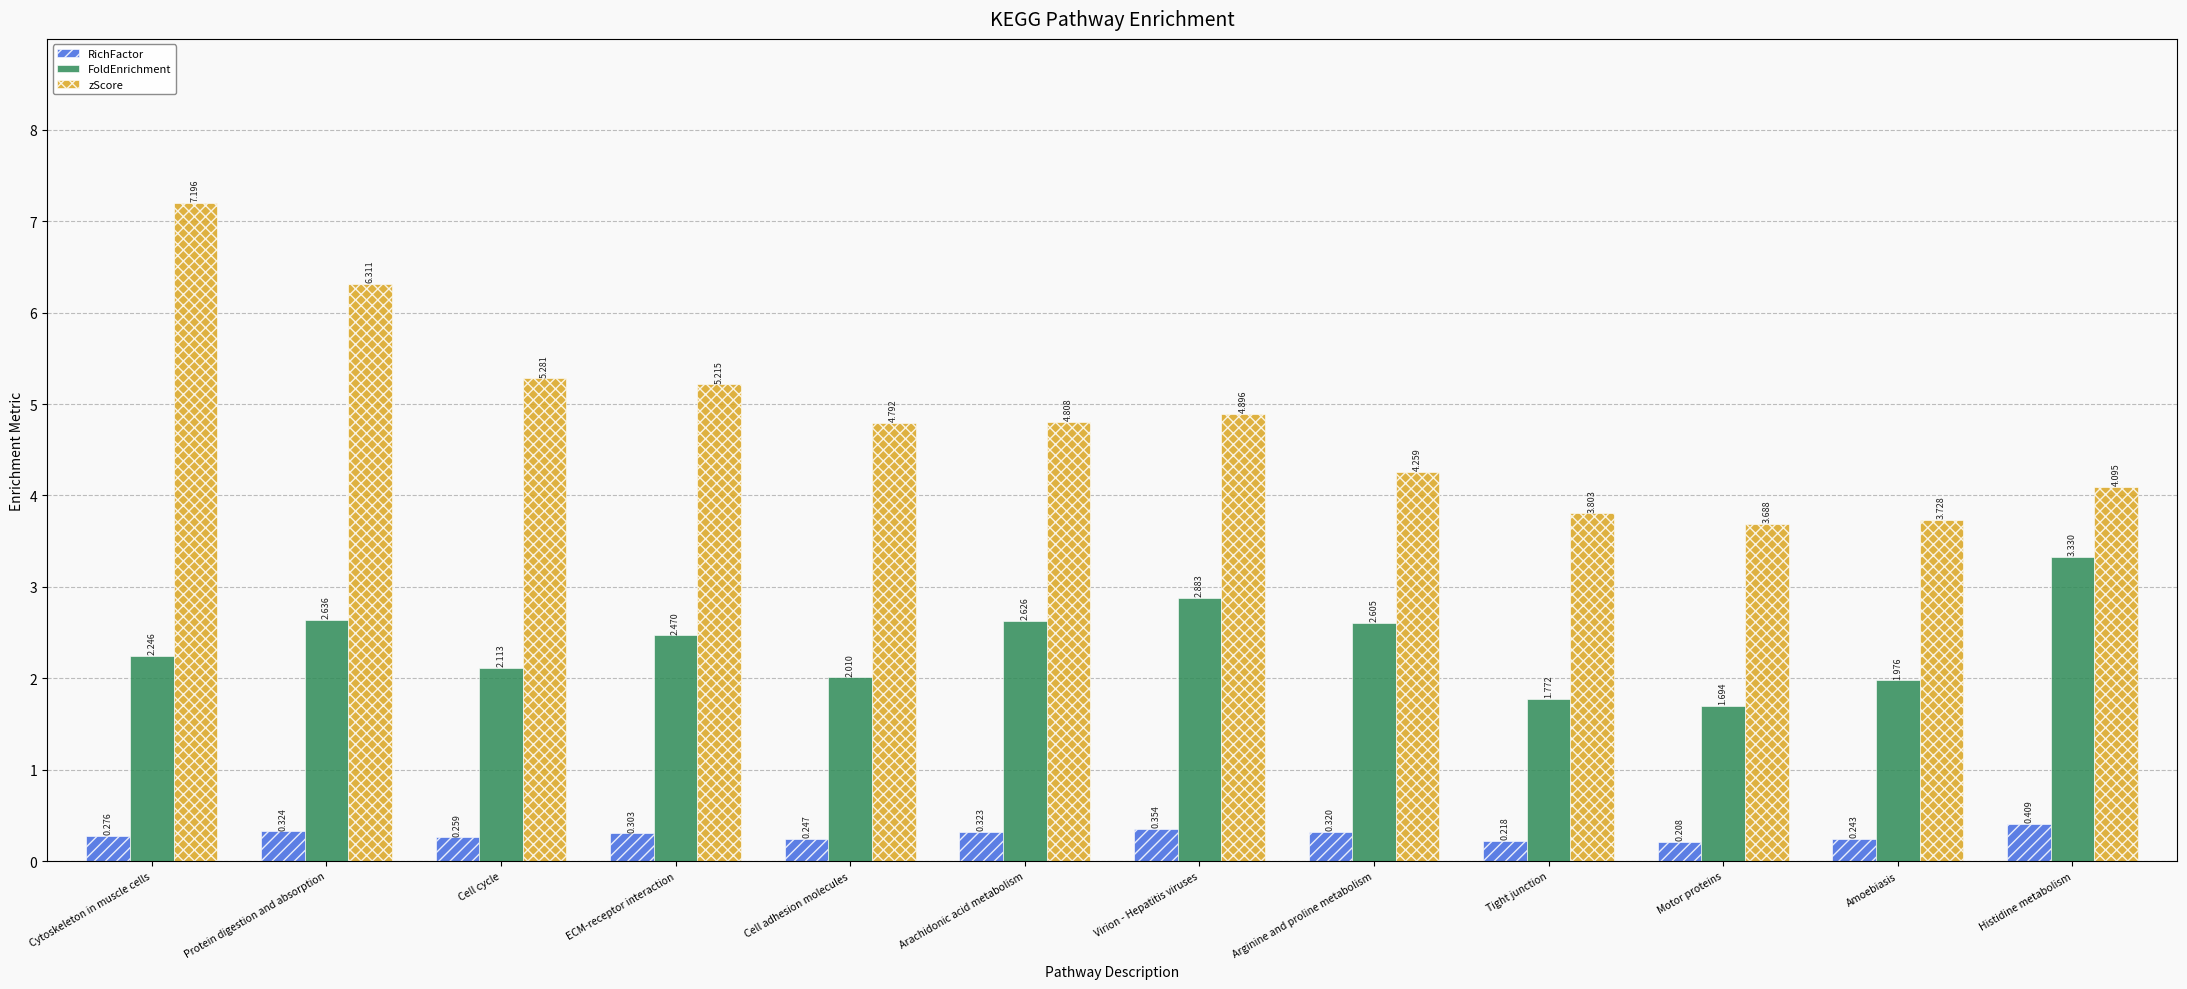

Which series has the largest range (max minus min)?

zScore